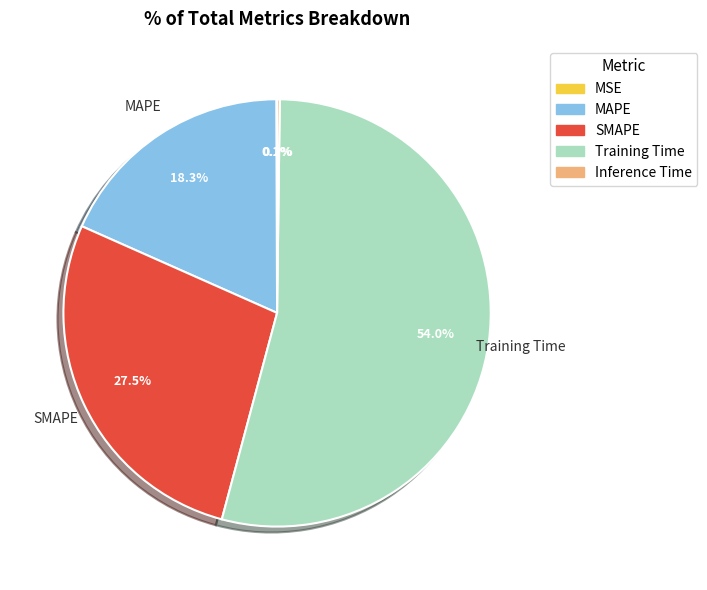

Does any single category account for the majority?

Yes